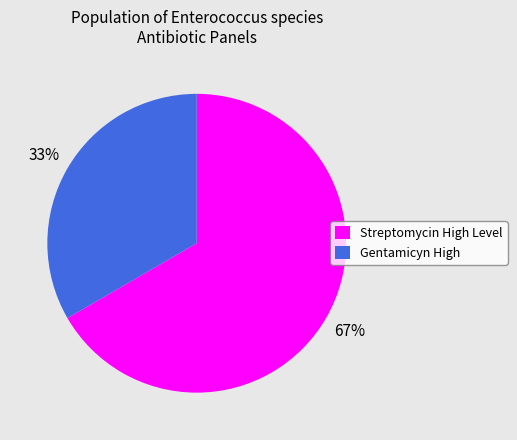

Is there a majority slice in this chart?

Yes